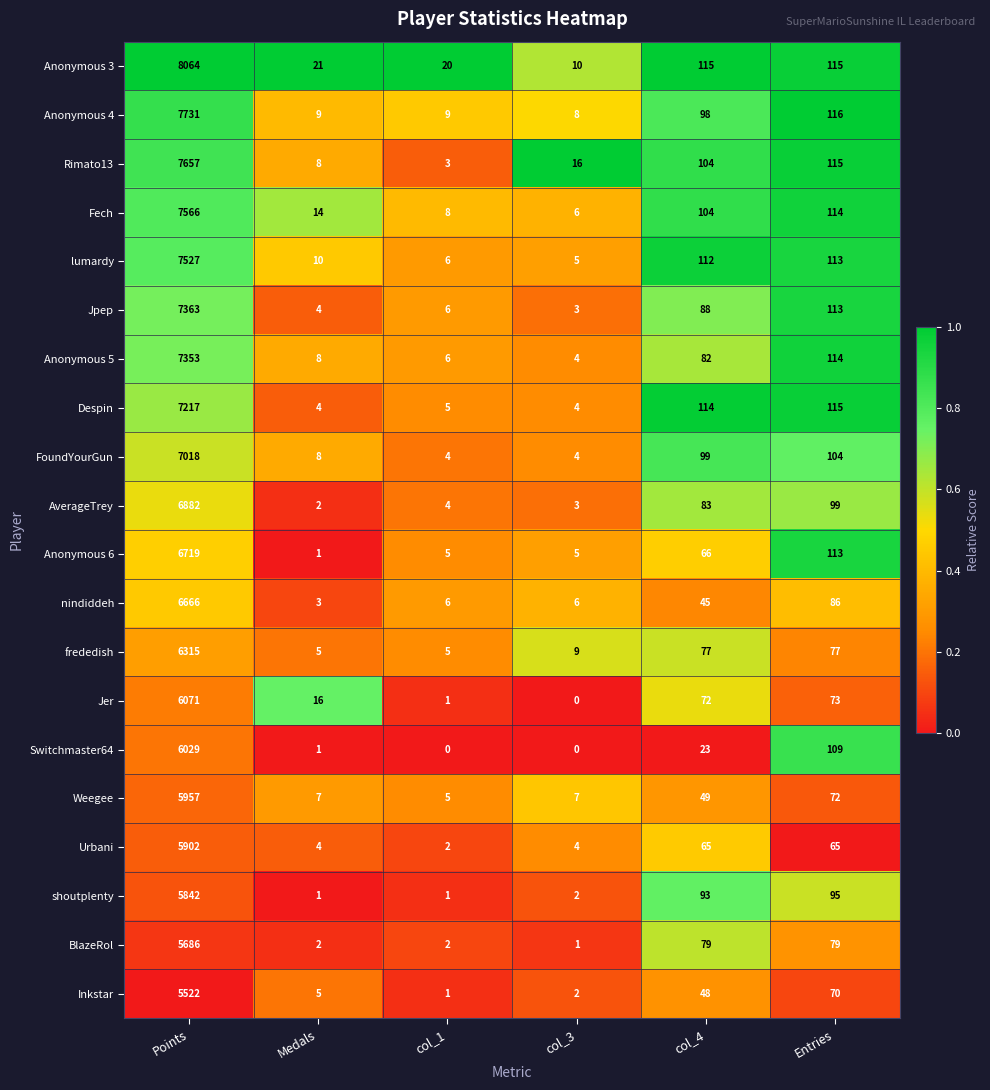

How many data points does each series have?

6